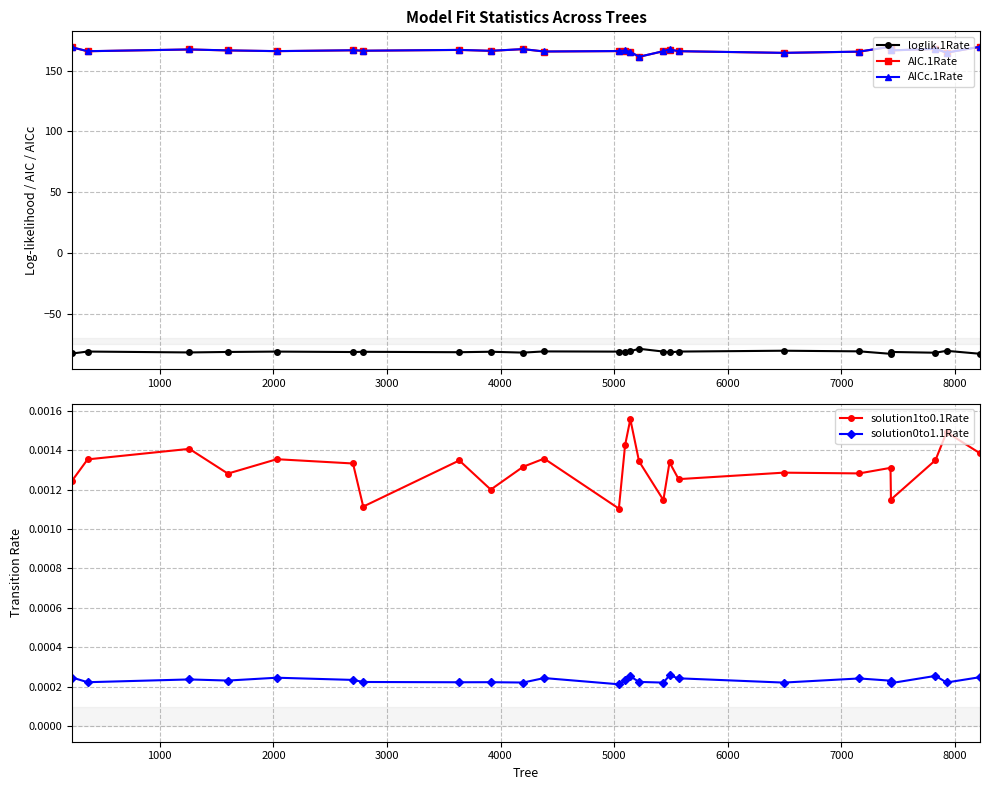

True or false: AIC.1Rate and loglik.1Rate intersect in this chart.

False